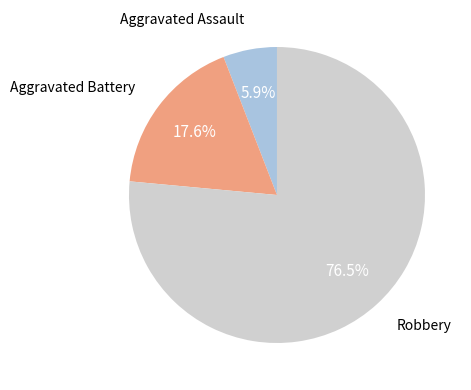

Count the number of slices in the pie.

3